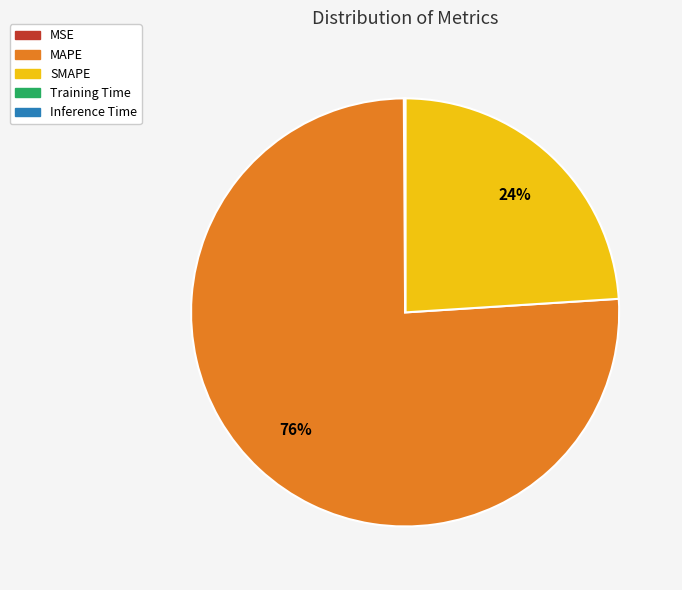

What is the majority slice?

MAPE